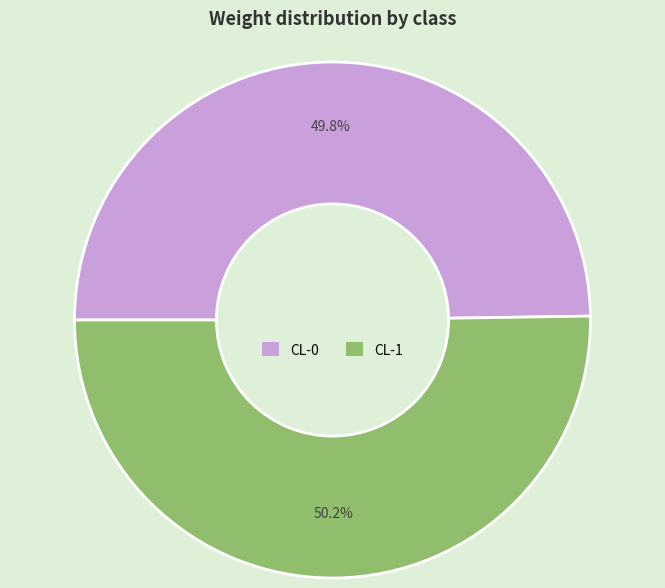

What percentage do CL-0 and CL-1 together represent?

100.0%